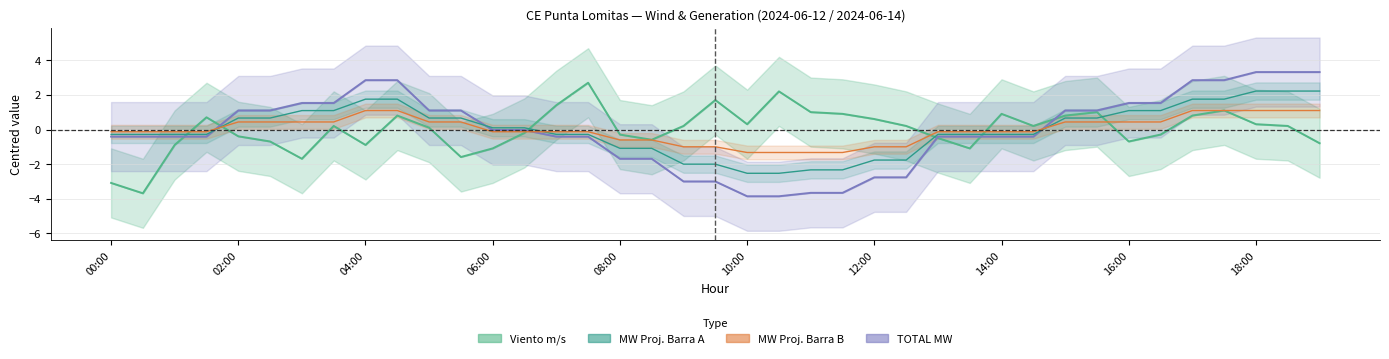

At how many categories does at least one series exceed -1?

39